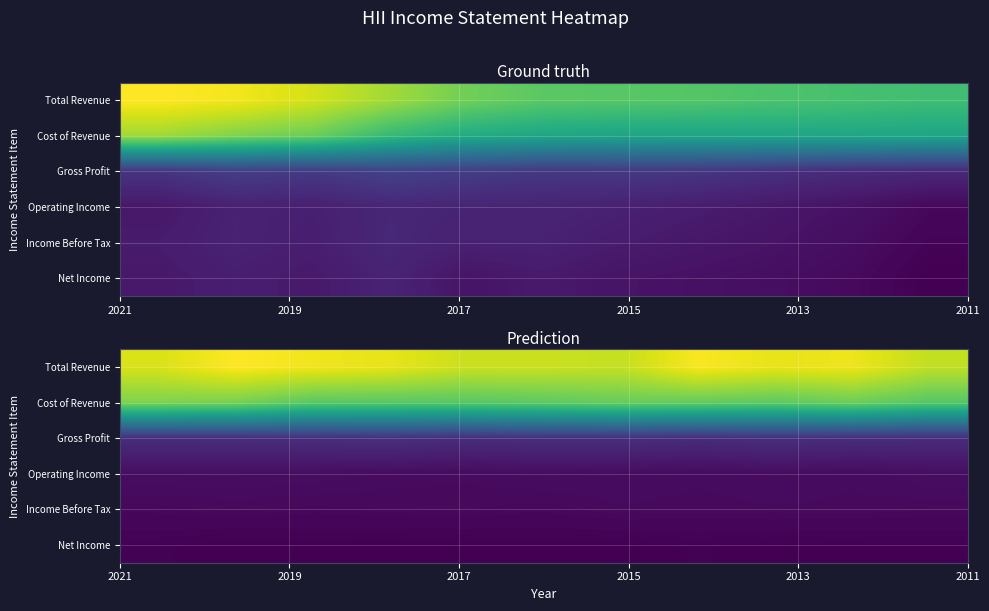

Which series has the largest total across all categories?

Total Revenue